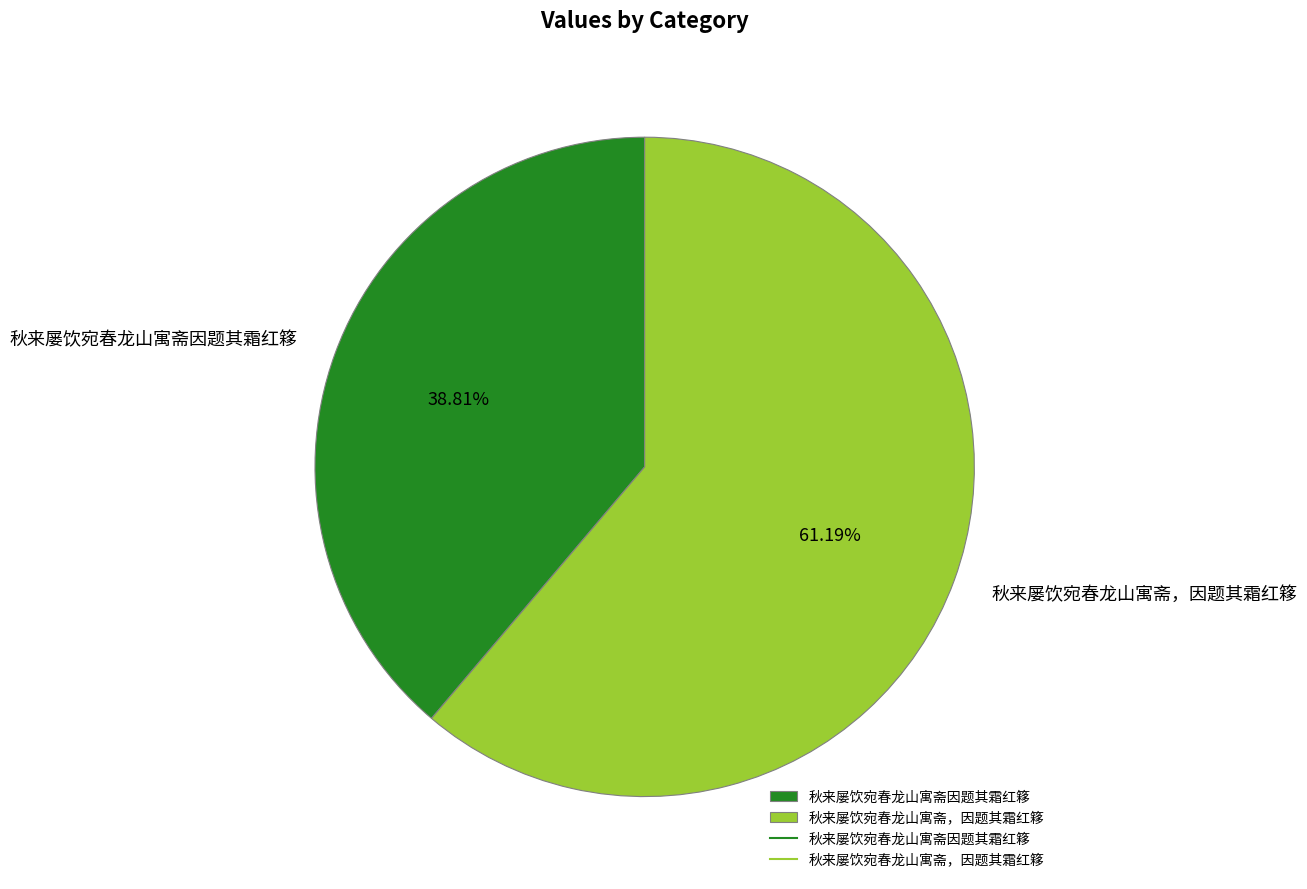

What portion of the pie excludes 秋来屡饮宛春龙山寓斋因题其霜红簃?

61.2%